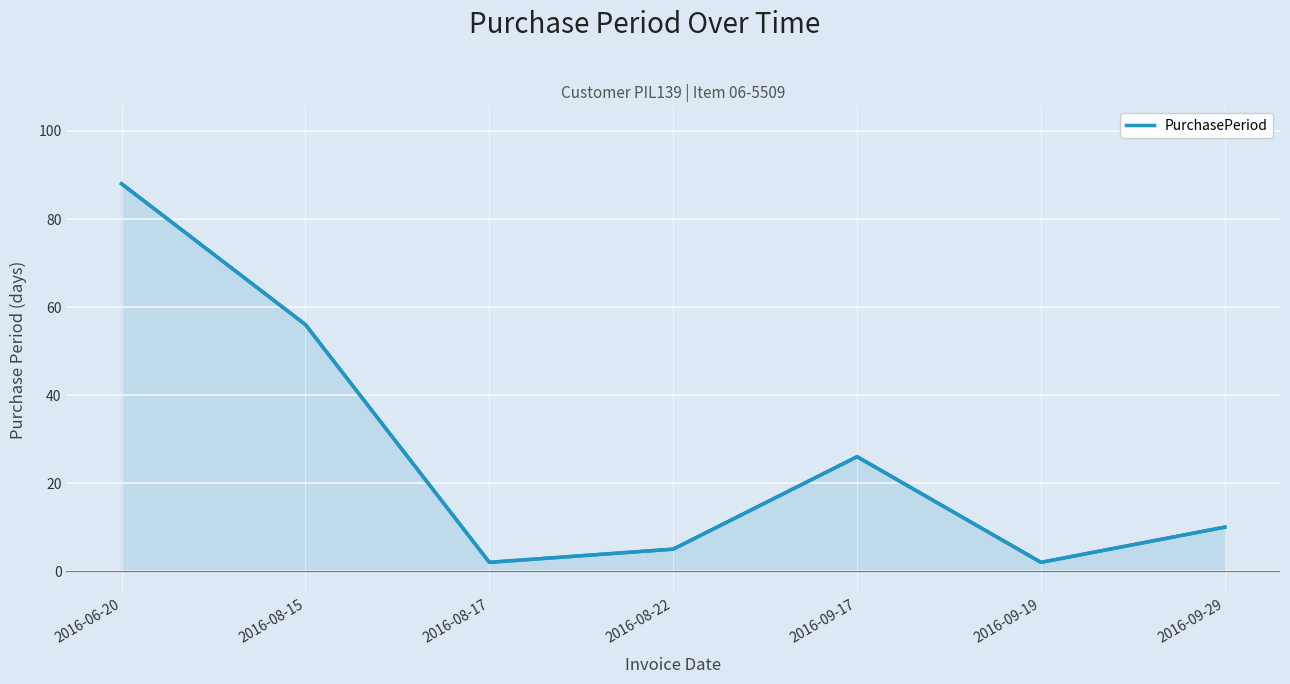

At which label does the data first exceed 10?

2016-06-20